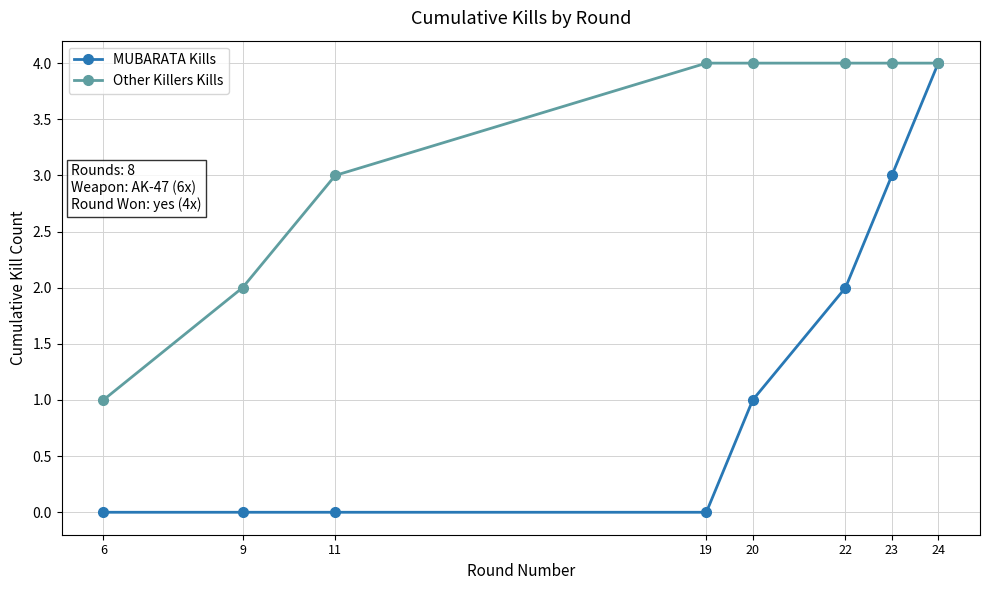

True or false: MUBARATA Kills has more than 1 points higher than both neighbors.

False